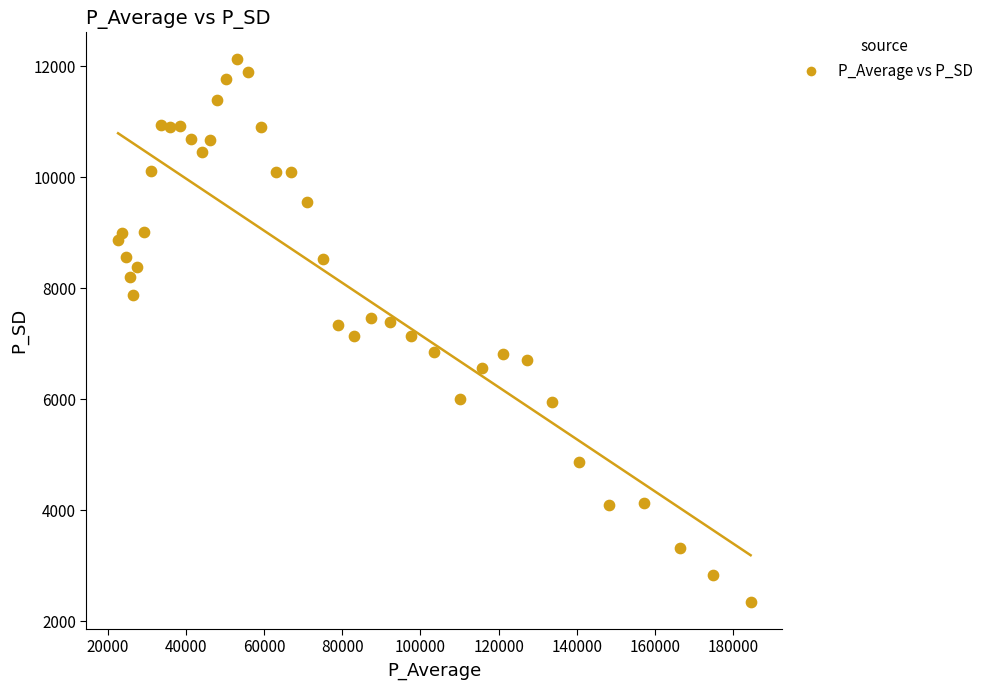

What is the range of Y values (max minus min)?

9772.3